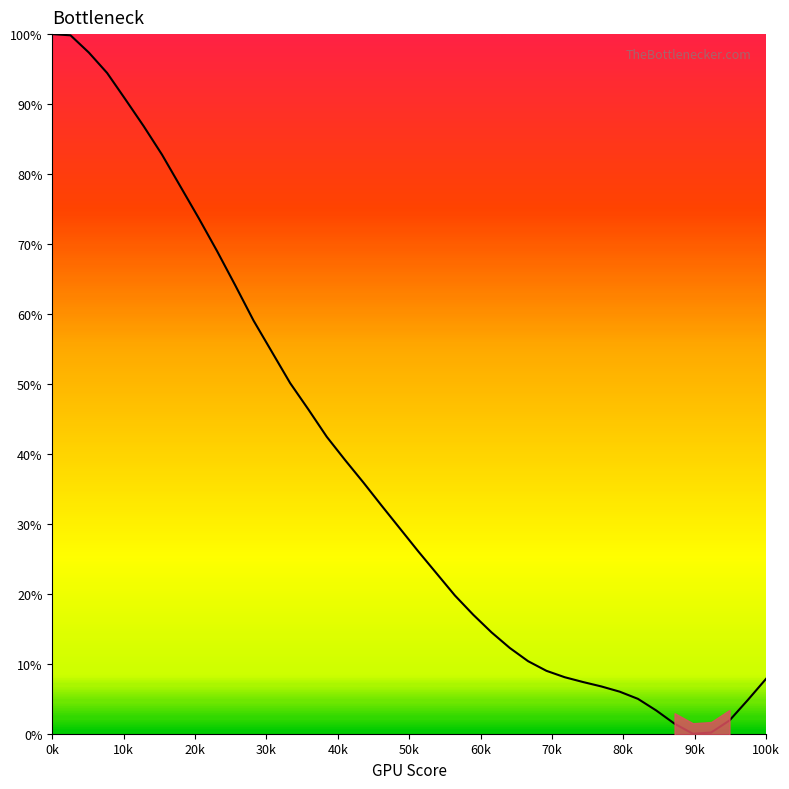

How many values are above zero?

39